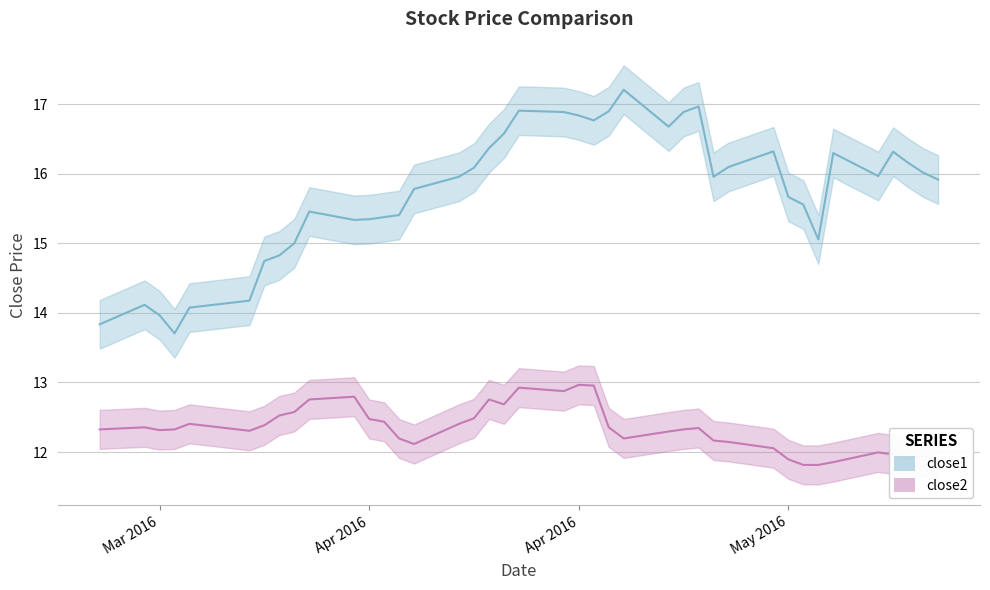

True or false: close1 and close2 intersect in this chart.

False